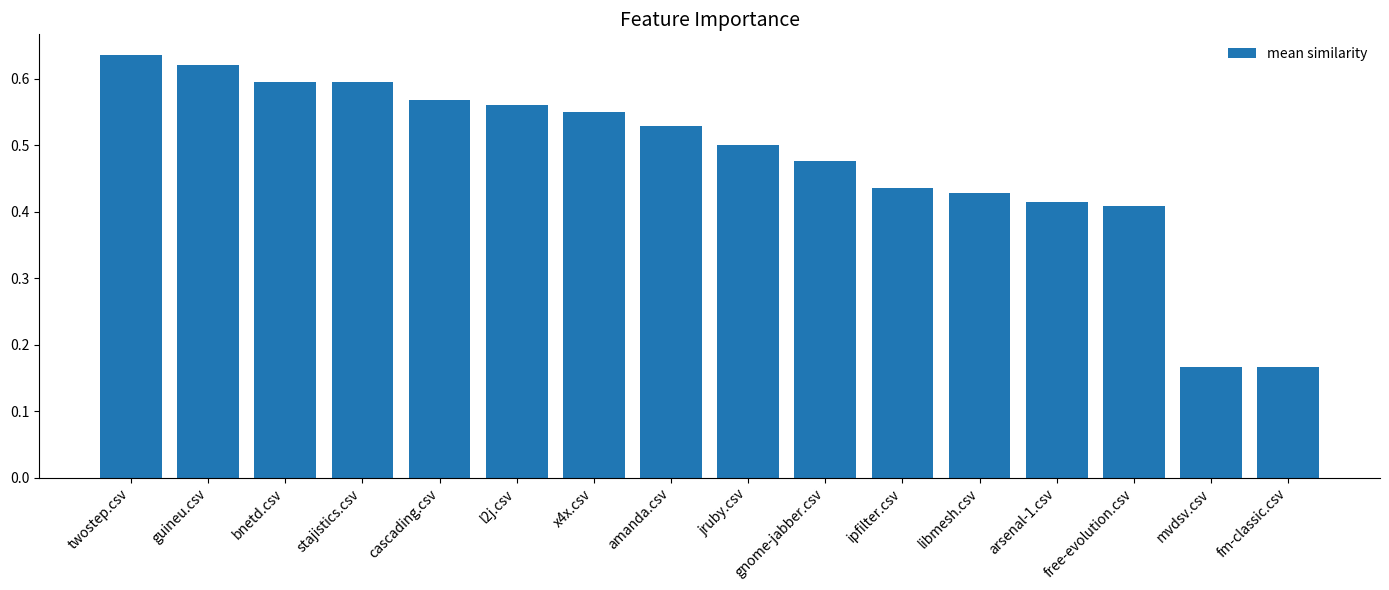

Does the chart contain stacked bars?

No